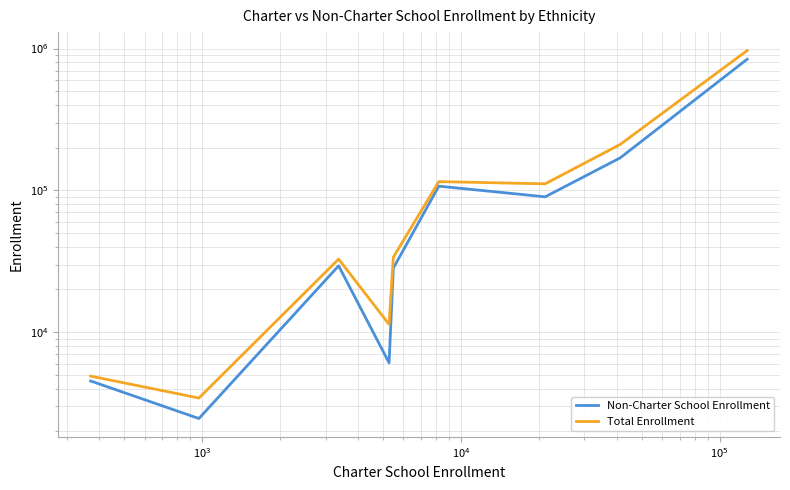

The Total Enrollment series shows 17336 at $\mathdefault{10^{4}}$. True or false?

False